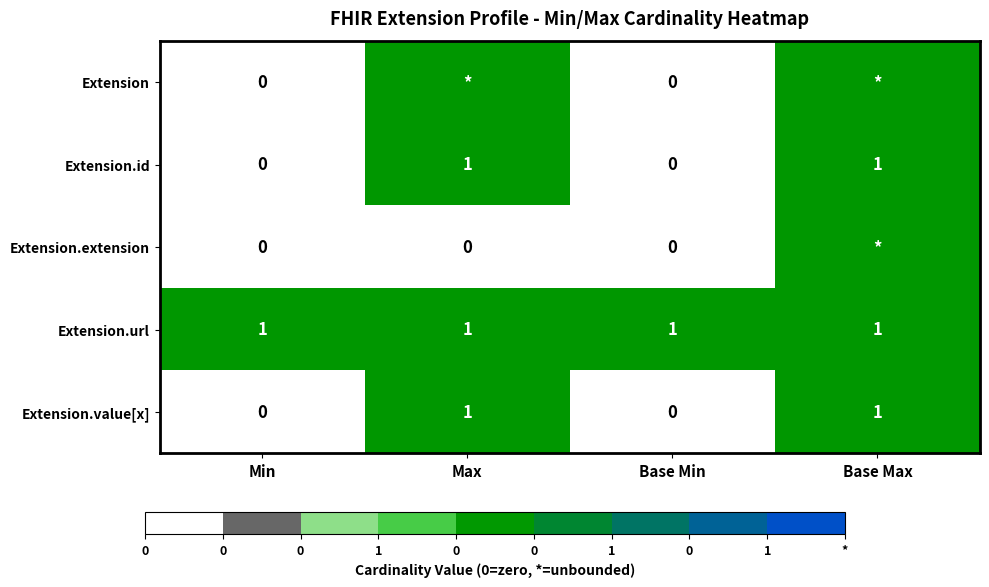

How many data points does each series have?

4